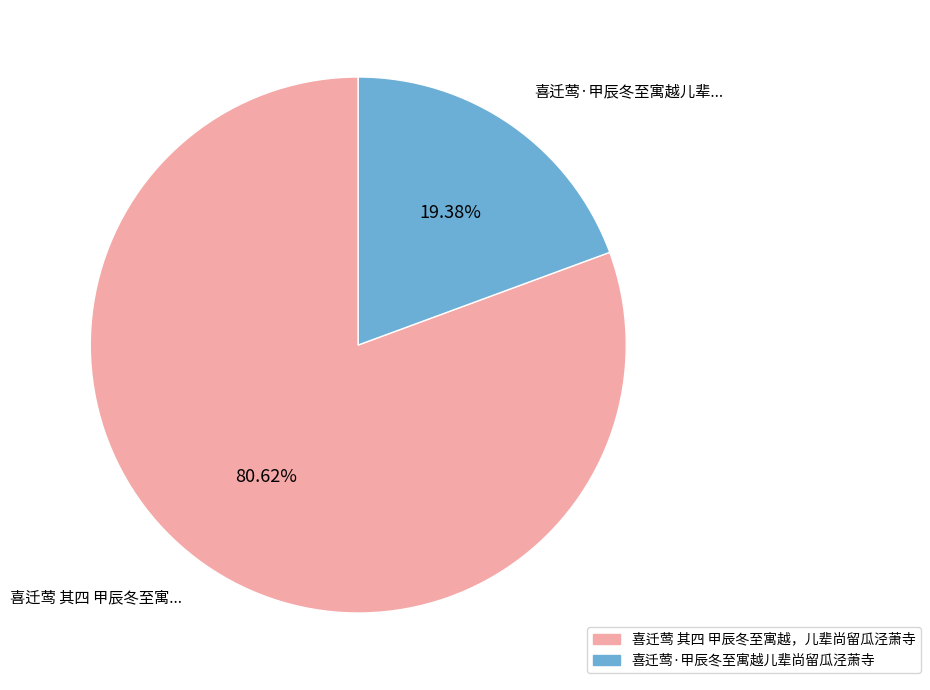

How many segments does this pie chart have?

2